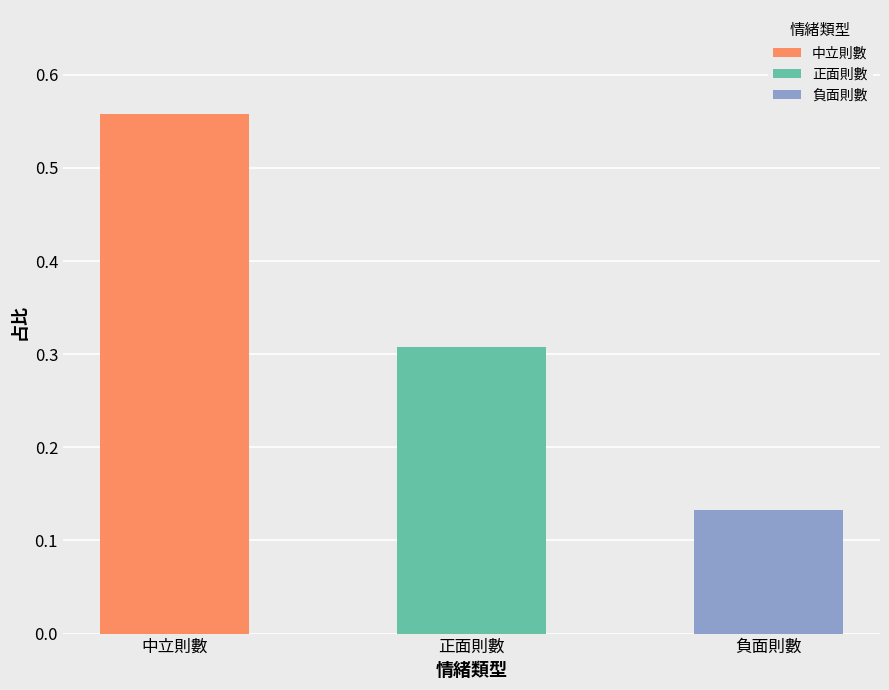

Reading right to left, transcribe all the data shown in this chart.

0.1	0.3	0.6